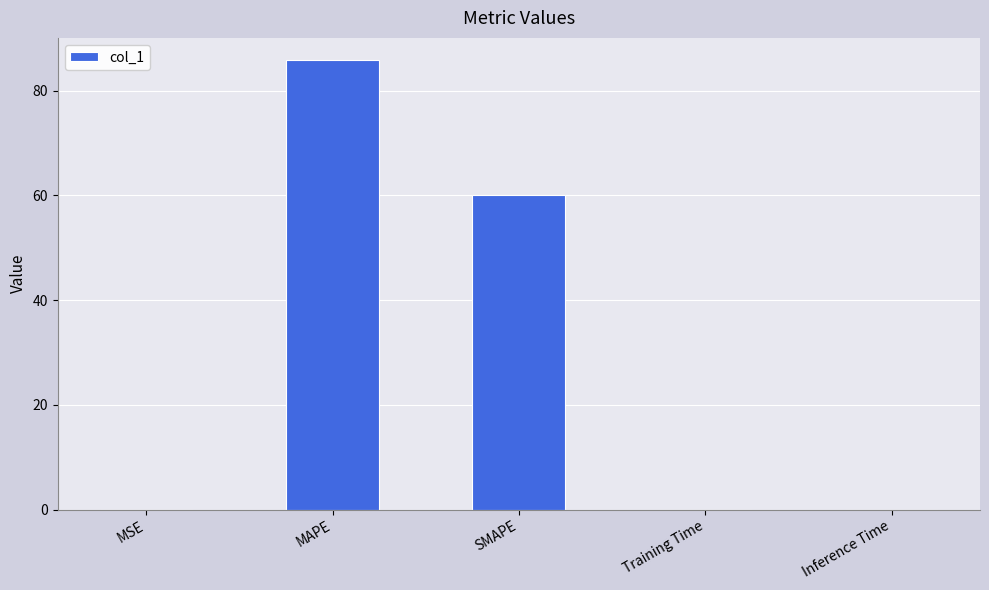

What is the maximum value shown in the chart?

85.8